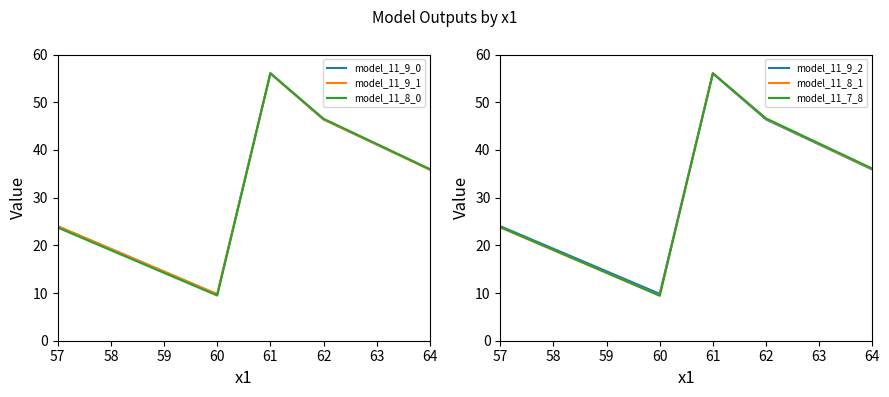

At which label is model_11_8_1 closest to 32?

64